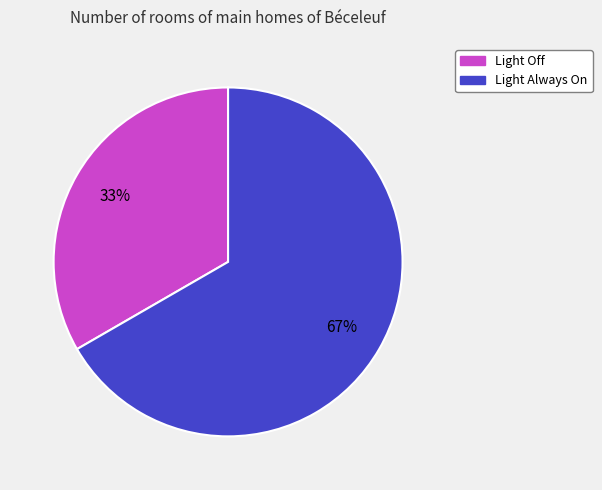

Is Light Off the majority of the pie?

No